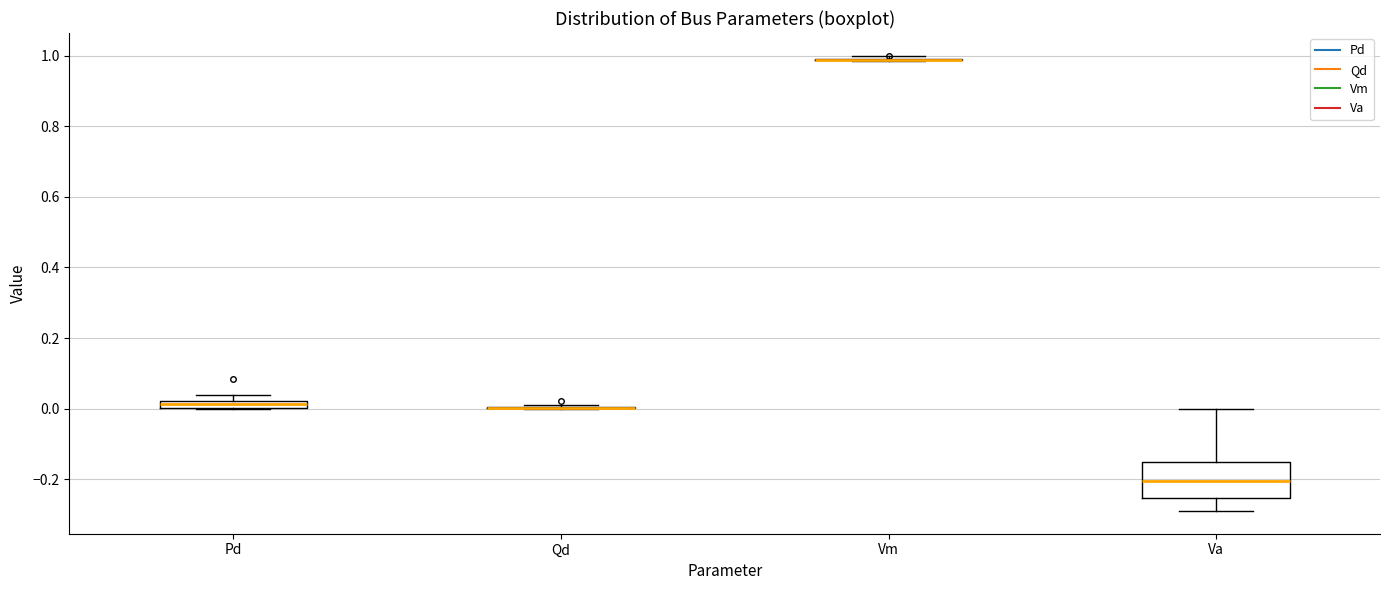

Where does the median line of the box for Va sit on the y-axis? The values are not printed on the chart, so give them approximately, as read against the axis.

-0.20